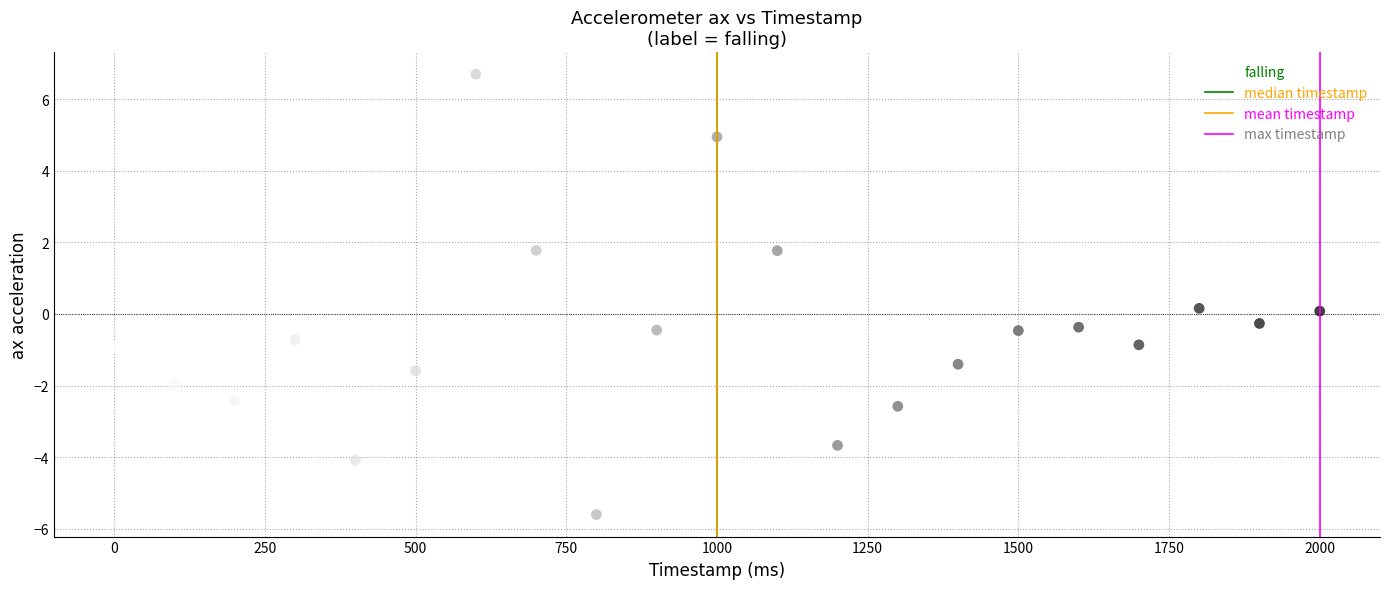

What is the range of Y values (max minus min)?

12.3